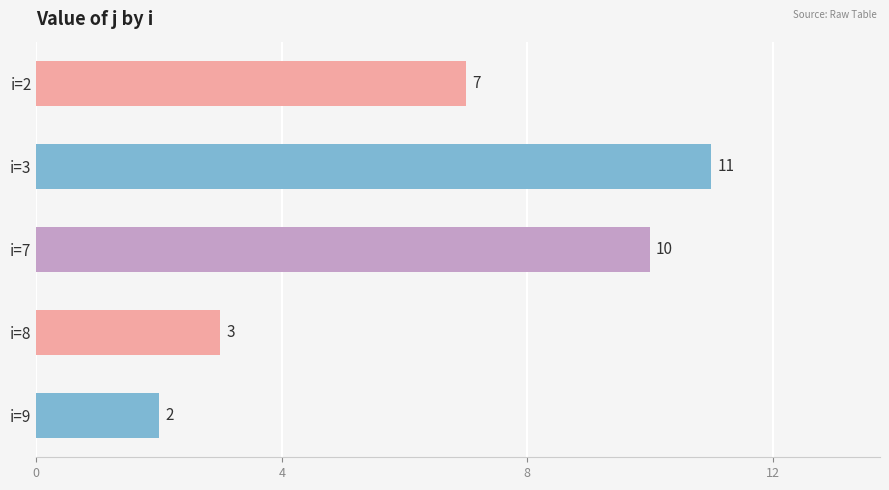

How many values are between 3 and 10?

3